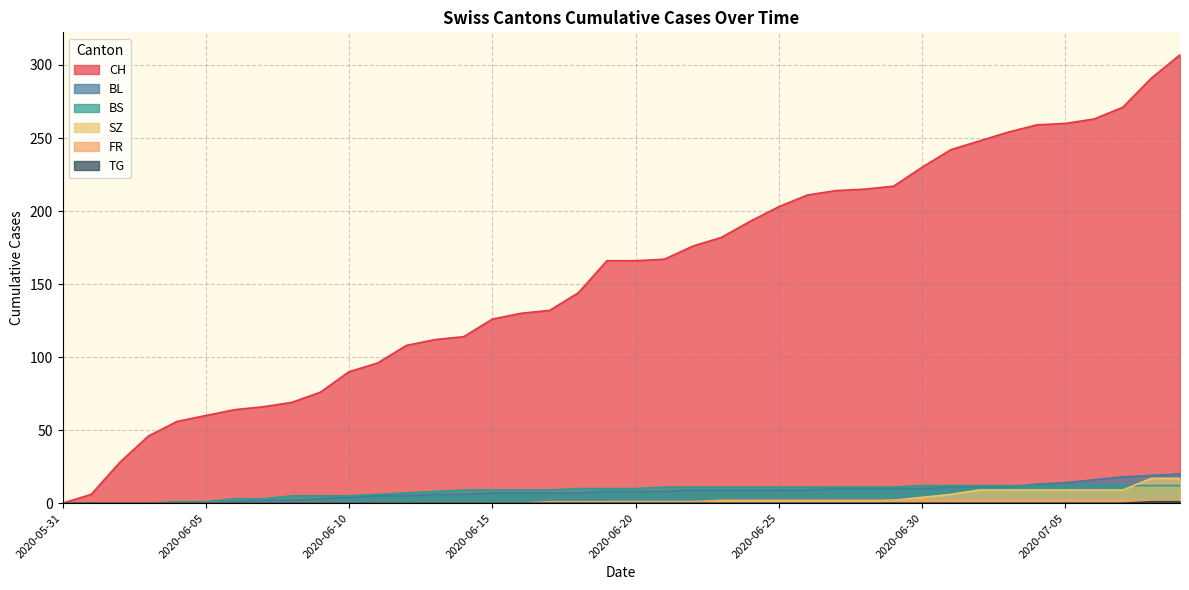

Is the value of BS at 2020-06-22 greater than the value of BL at 2020-07-04?

No